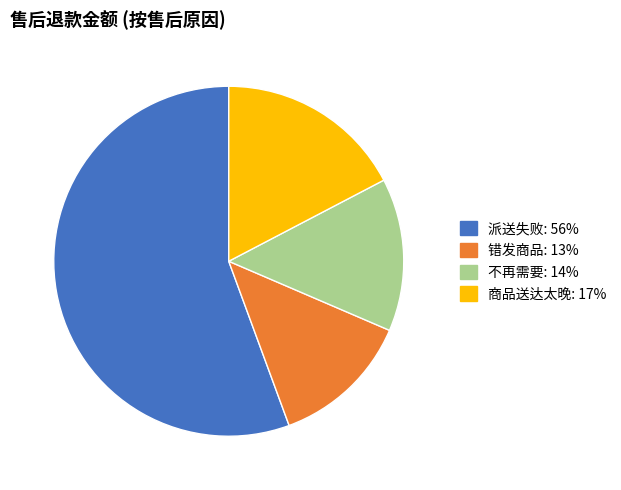

Count the number of slices in the pie.

4